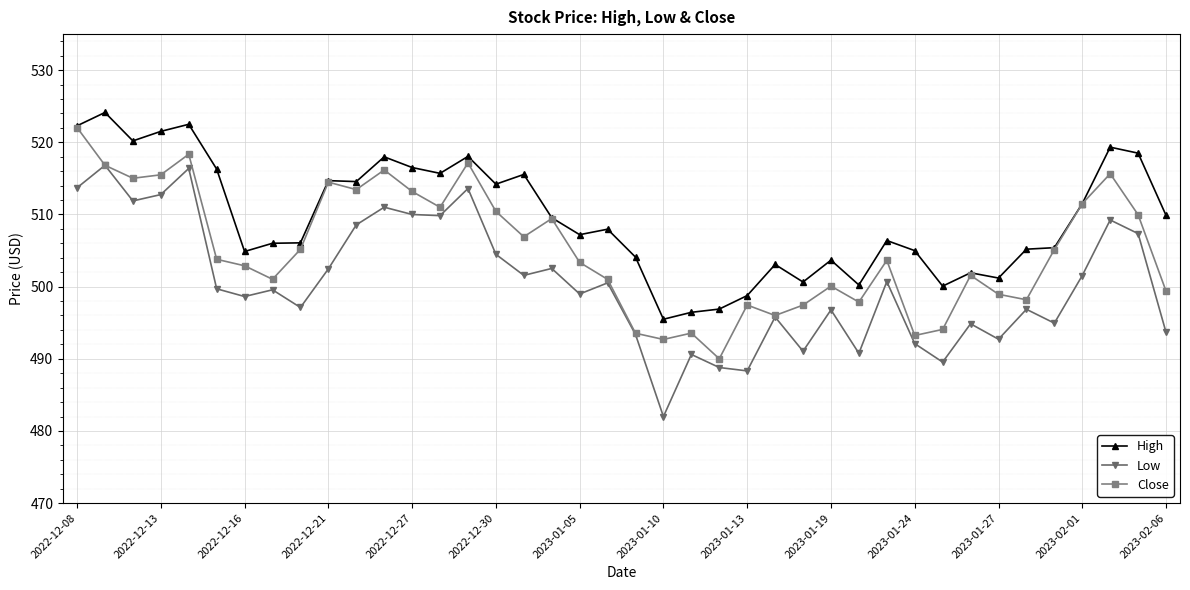

List the series in order of their overall mean, lowest first.

Low, Close, High